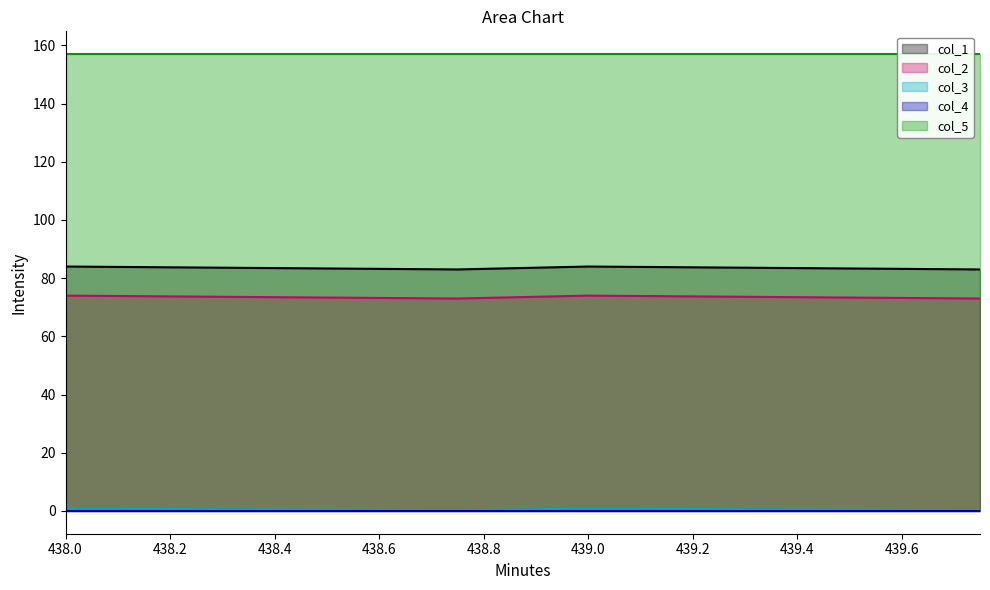

What is the average value of the col_1 series?

83.5